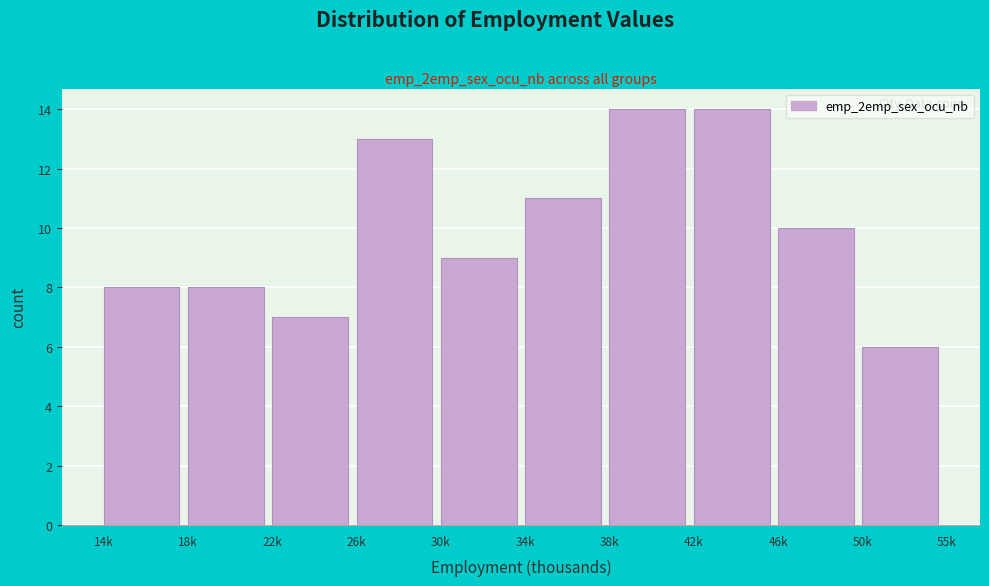

Reading right to left, list all the values displayed in this chart.

6	10	14	14	11	9	13	7	8	8